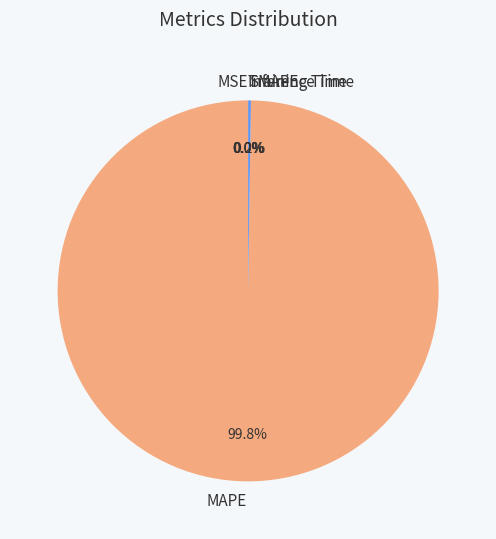

Rank the categories by value from highest to lowest.

MAPE, SMAPE, MSE, Training Time, Inference Time